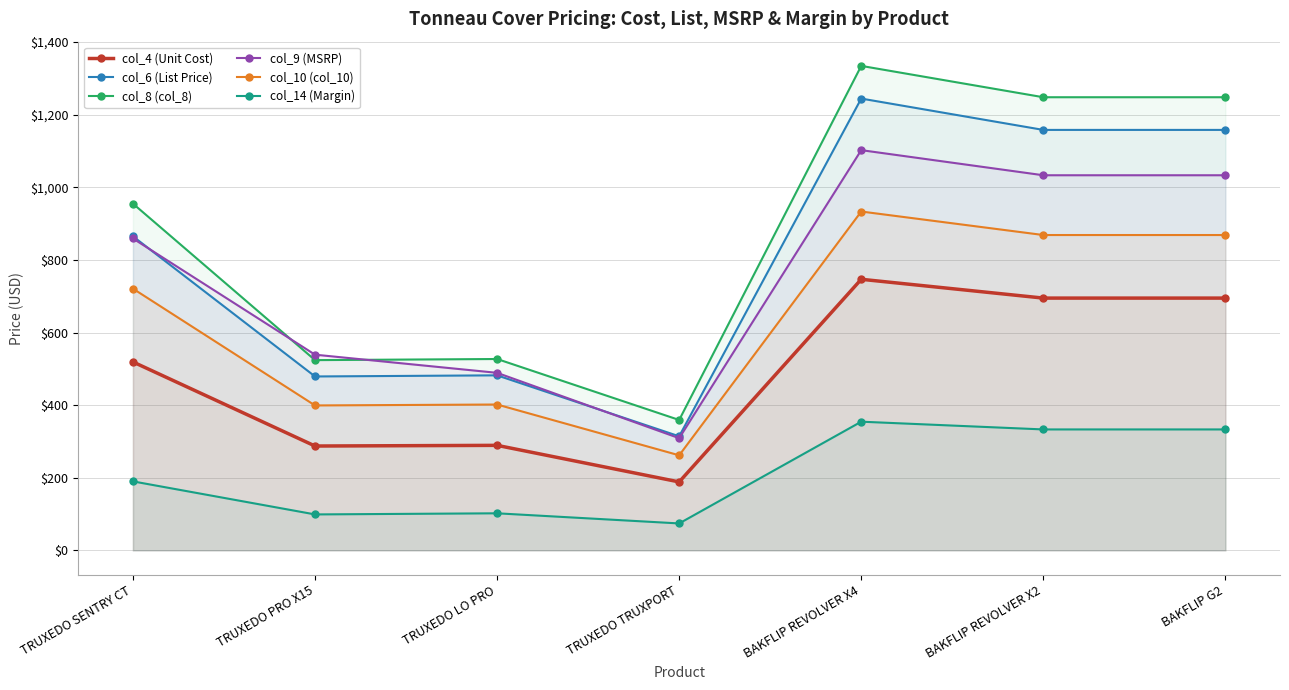

Which series has the largest total across all categories?

col_8 (col_8)